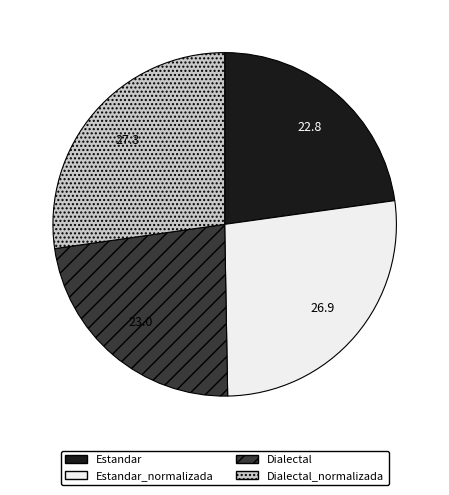

Is there any slice that represents more than half of the pie?

No